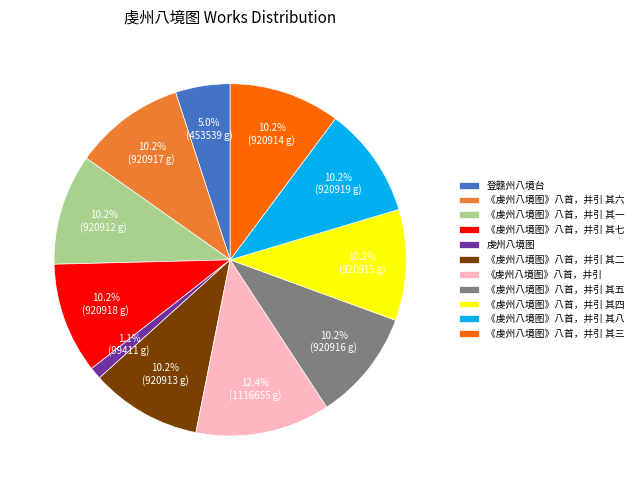

Is it true that 《虔州八境图》八首，并引 其六 is 10% of the pie?

True